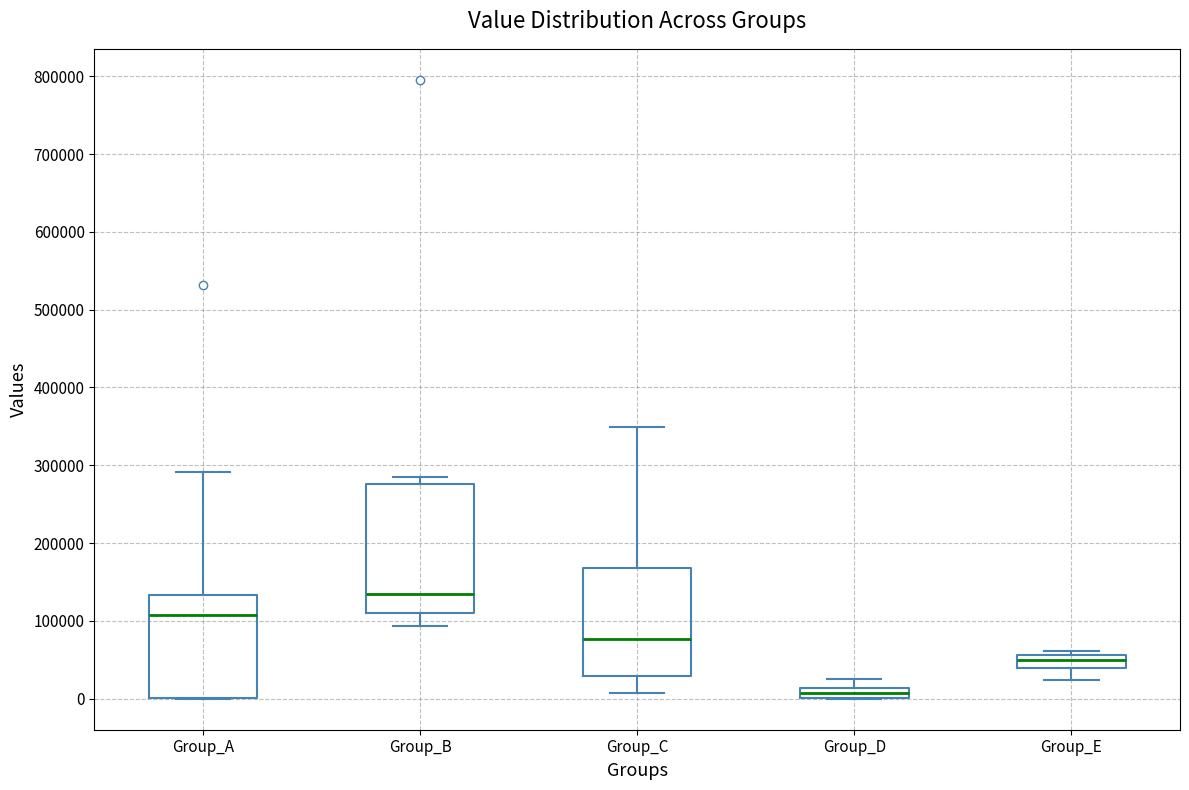

Which box is the tallest, from its lower edge to its upper edge?

Group_B